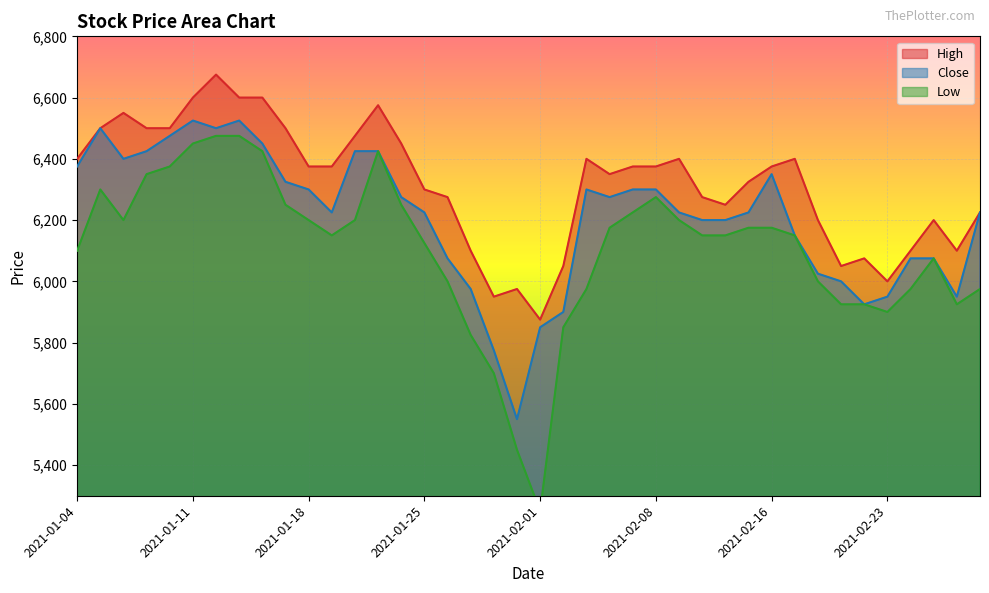

At which label does Low first exceed 6150?

2021-01-05